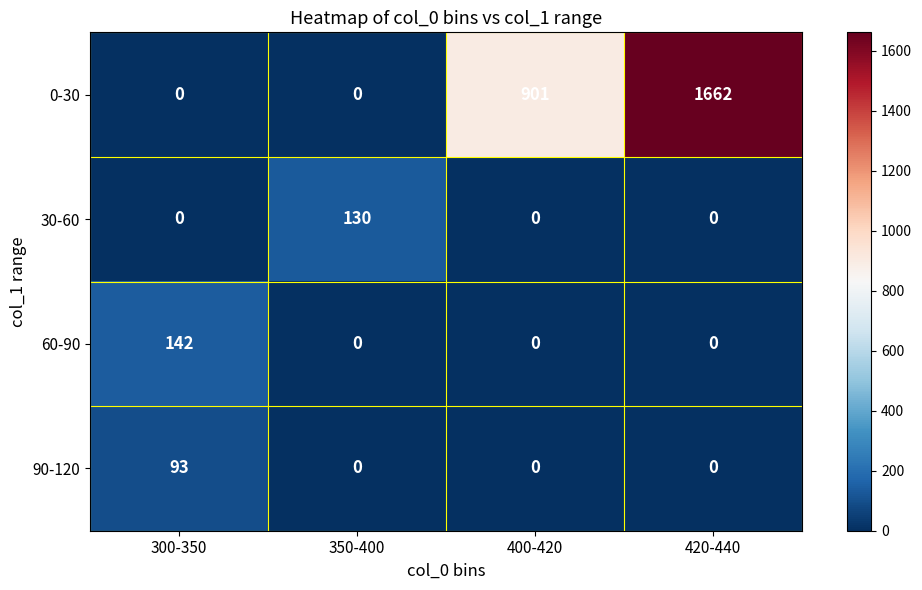

At how many categories does at least one series exceed 419?

2